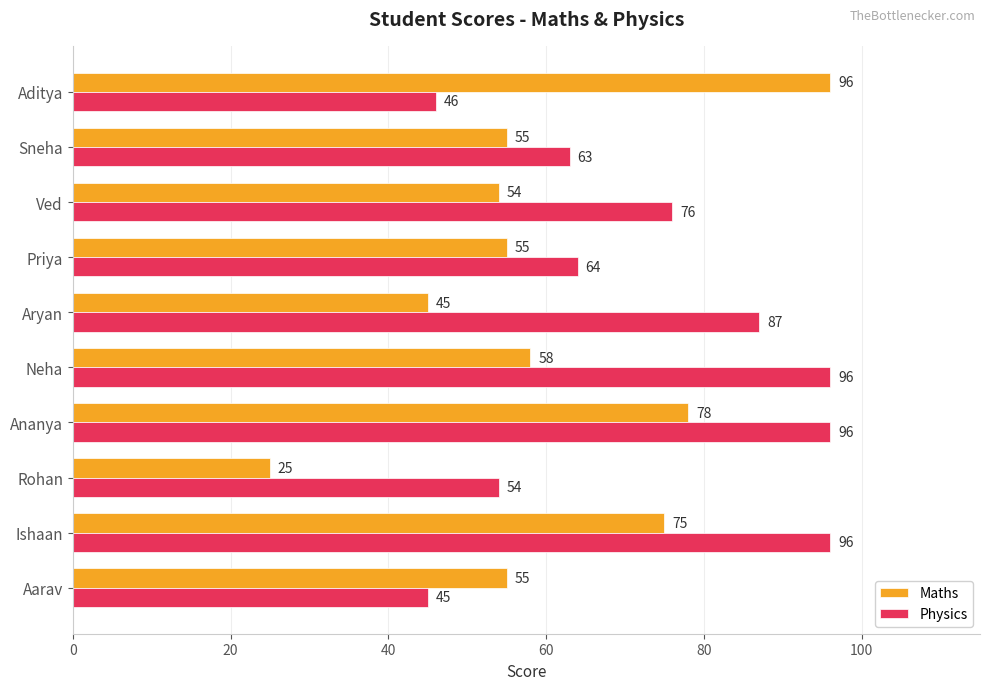

What is the minimum value for Maths?

25